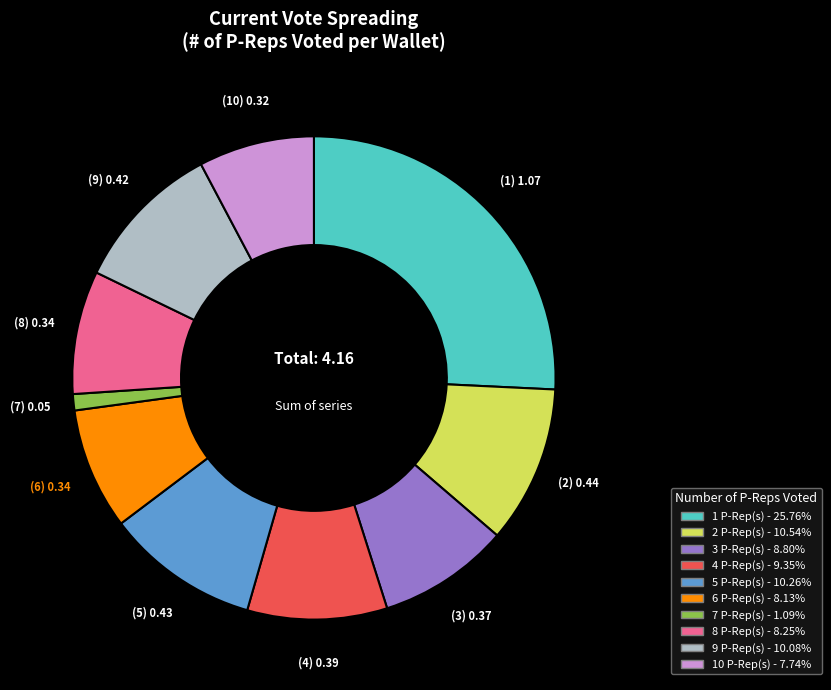

Does any single category account for the majority?

No